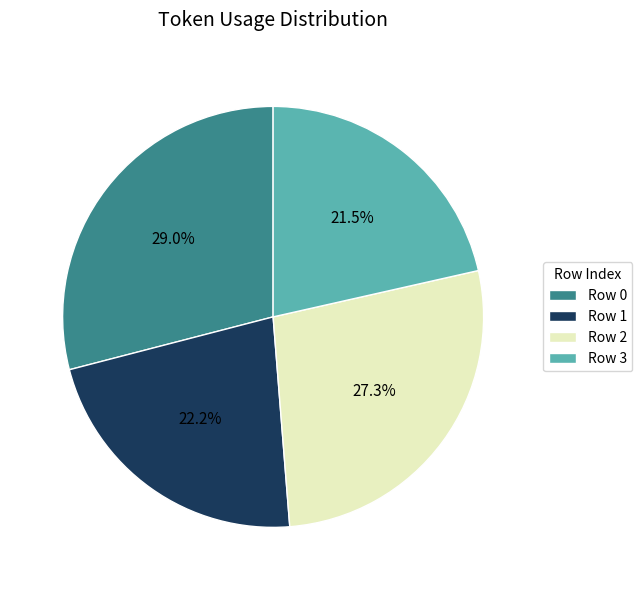

Does any single category account for the majority?

No